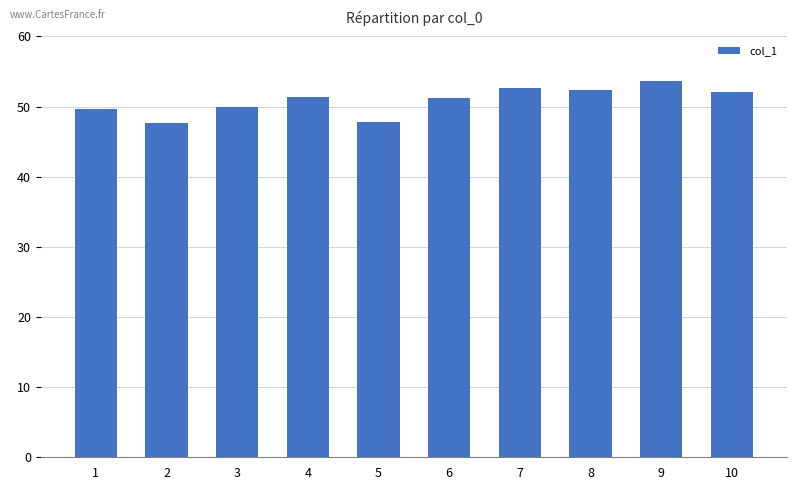

How many data points does each series have?

10